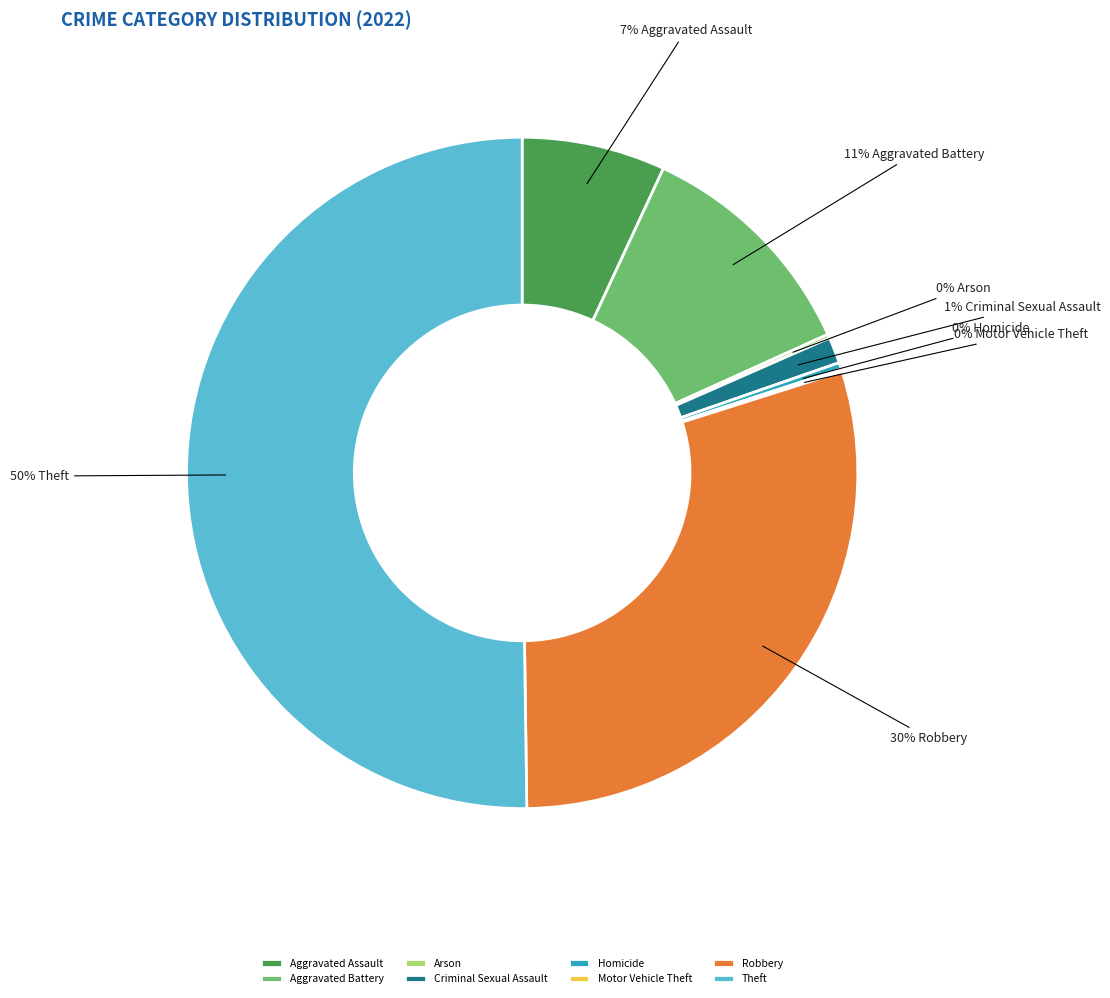

Combined, do Aggravated Assault and Theft account for over 50%?

Yes